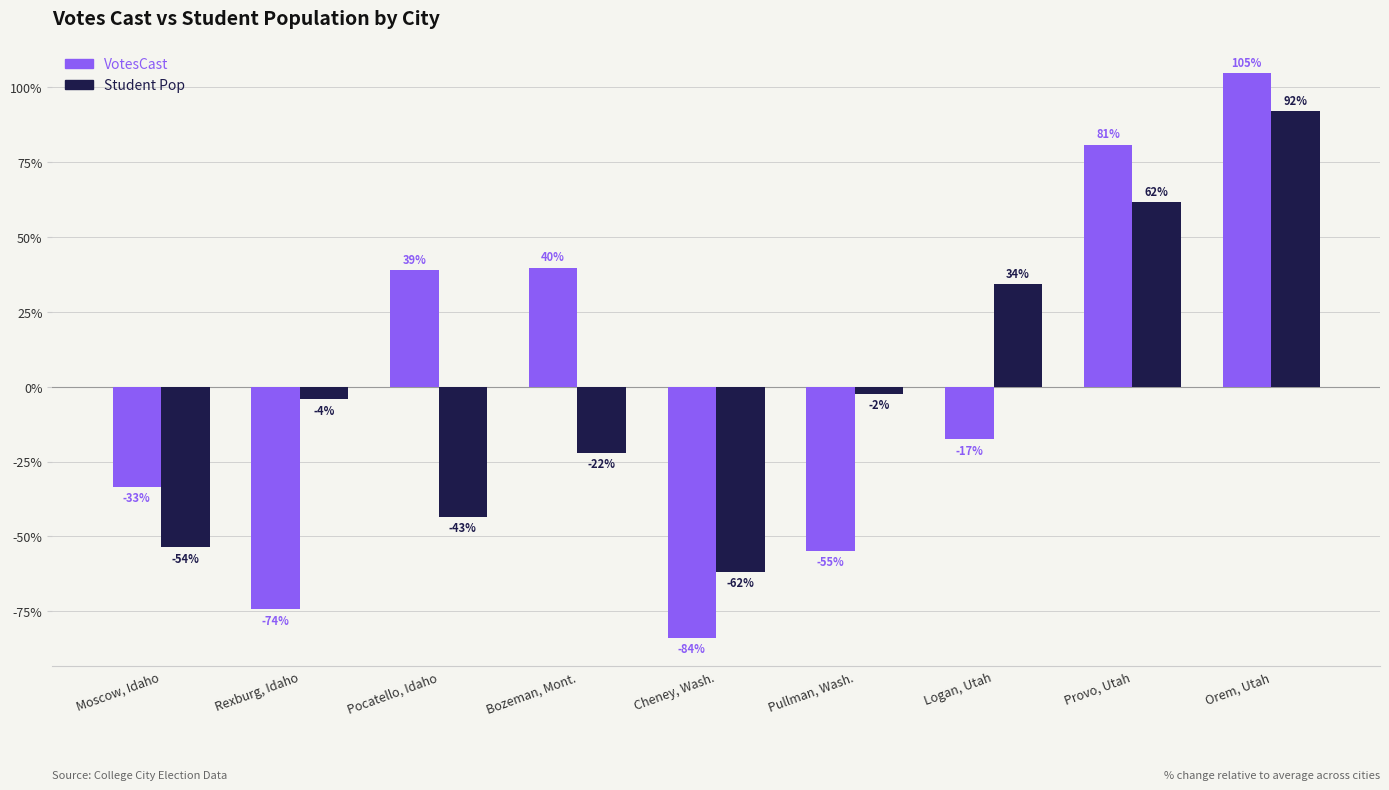

The VotesCast series shows -74.4 at Rexburg, Idaho. True or false?

True